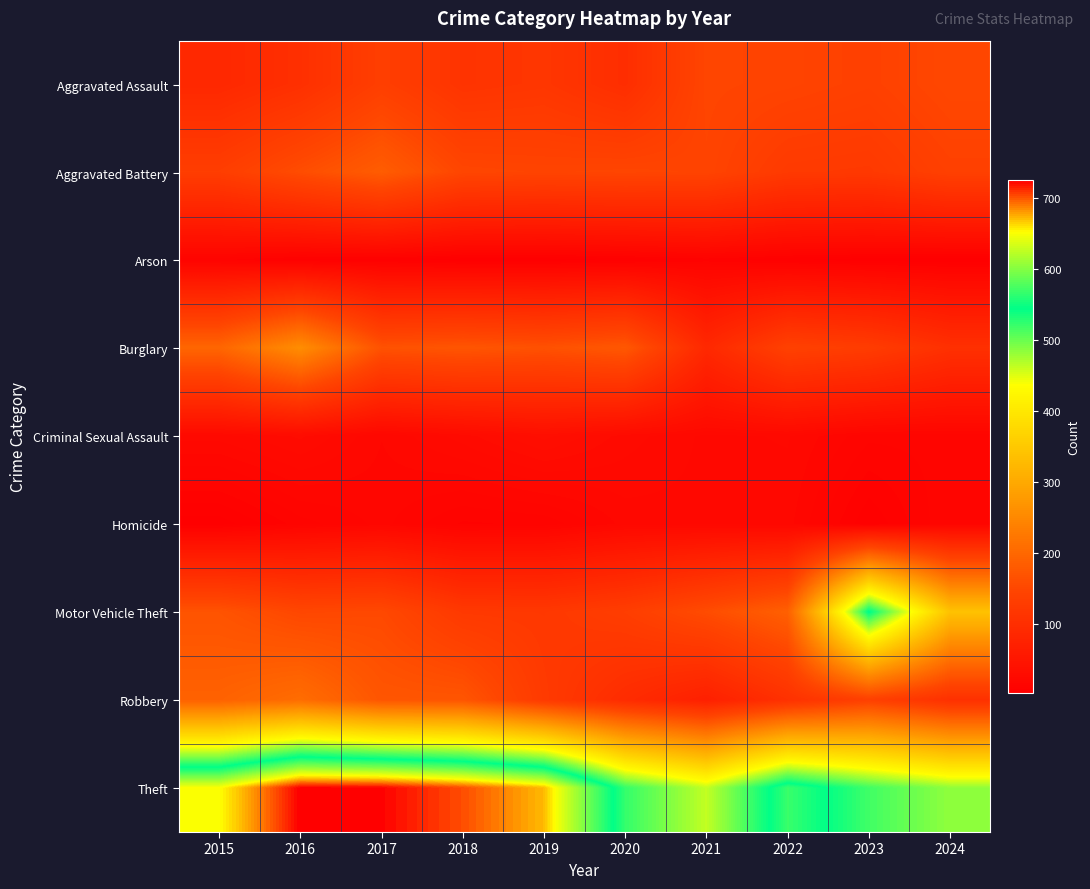

Which series has the largest total across all categories?

Theft